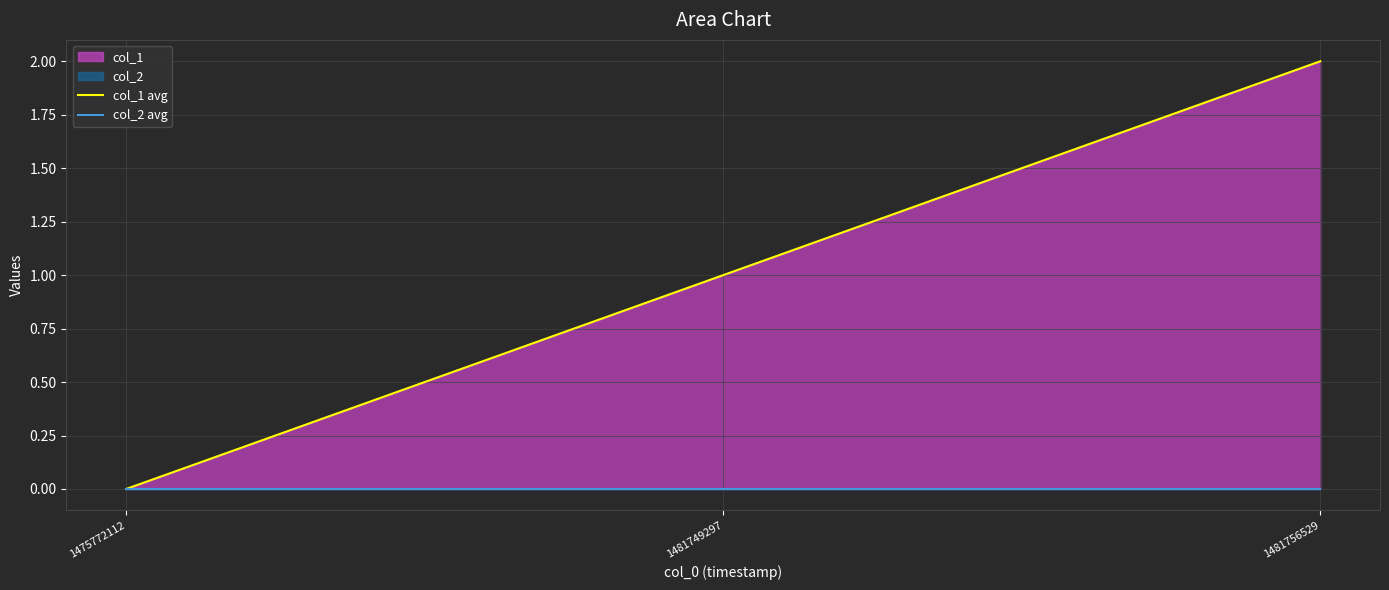

Rank the series by their average value, from highest to lowest.

col_1 avg, col_2 avg